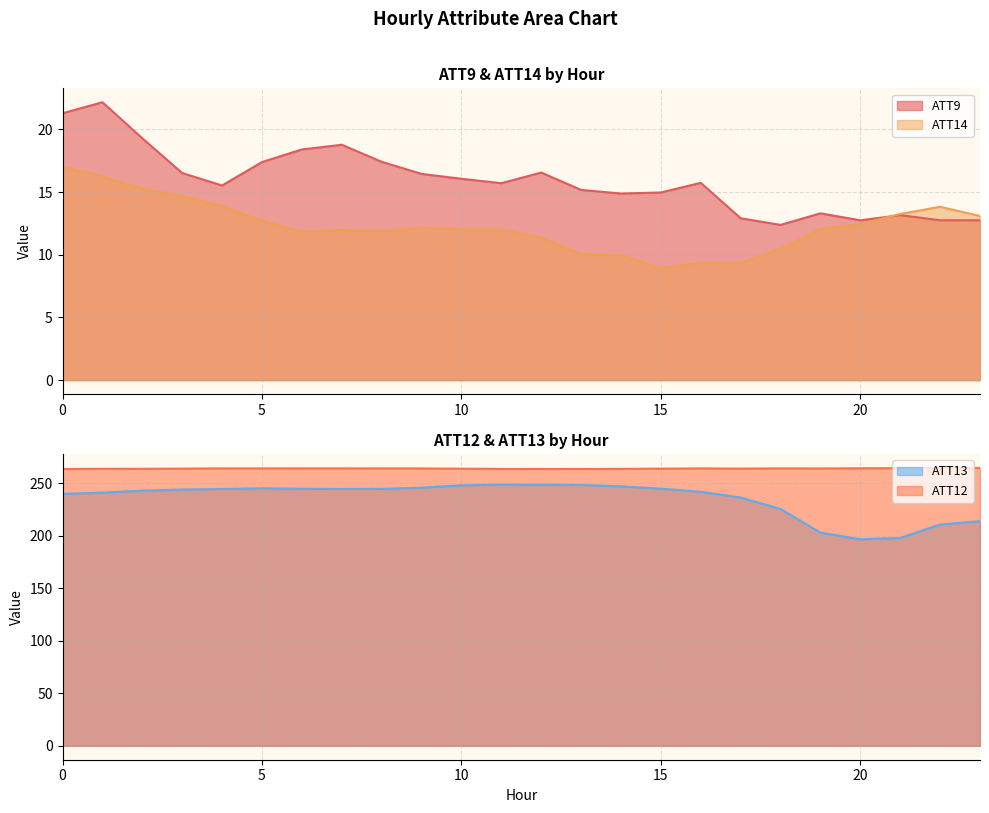

At which category is the sum across all series the highest?

1